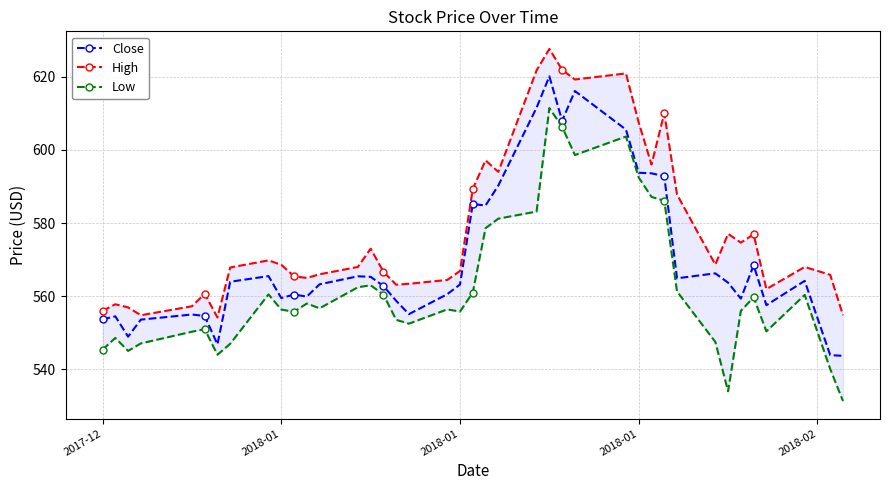

Is the value of High at 15 greater than the value of Close at 22?

No